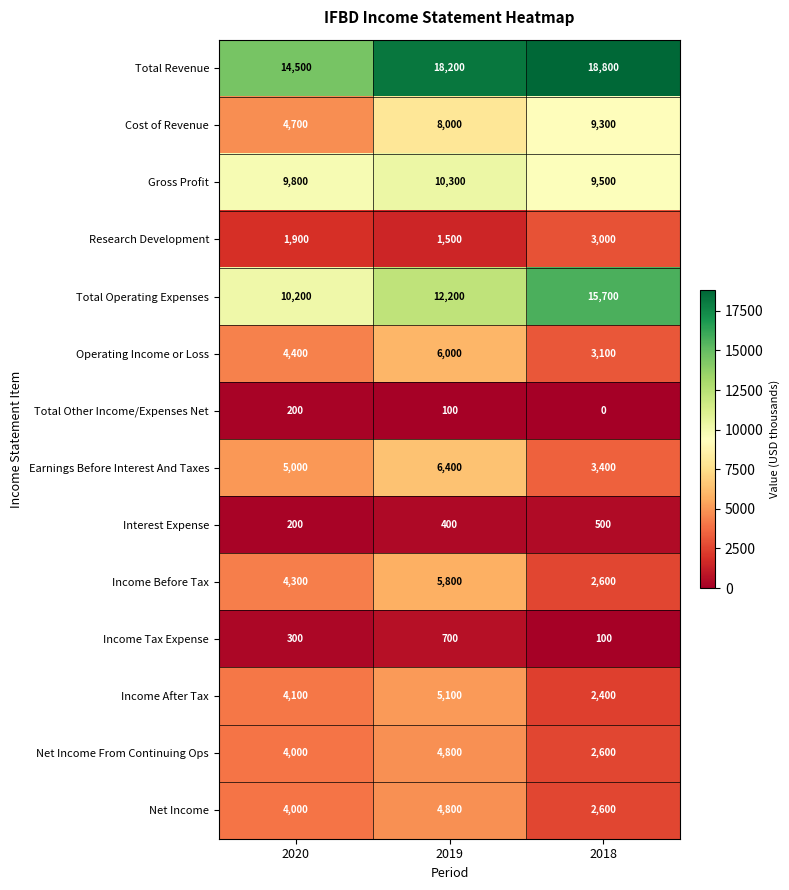

Which category has the highest value across all series?

2018